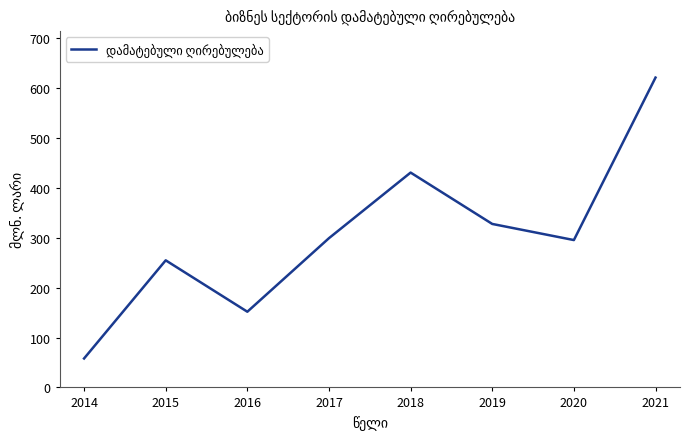

What is the ratio of the value at 2015 to the value at 2020?

0.9